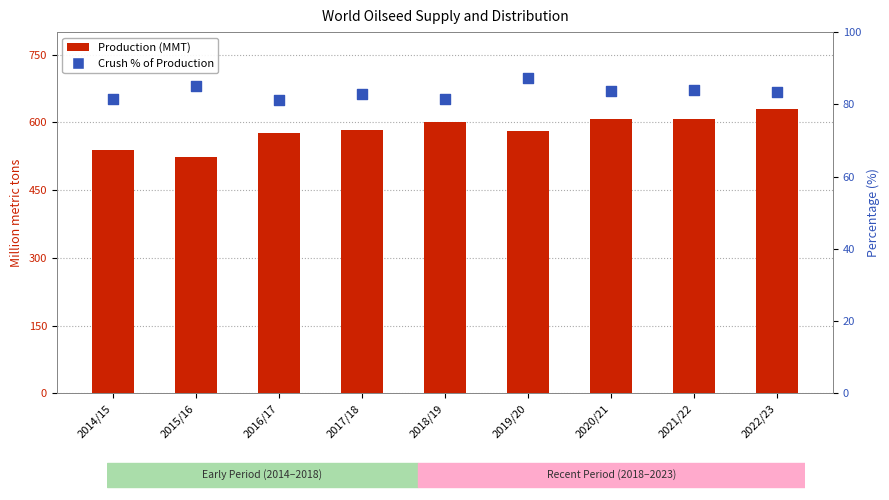

Which series has the largest total across all categories?

Production (total)